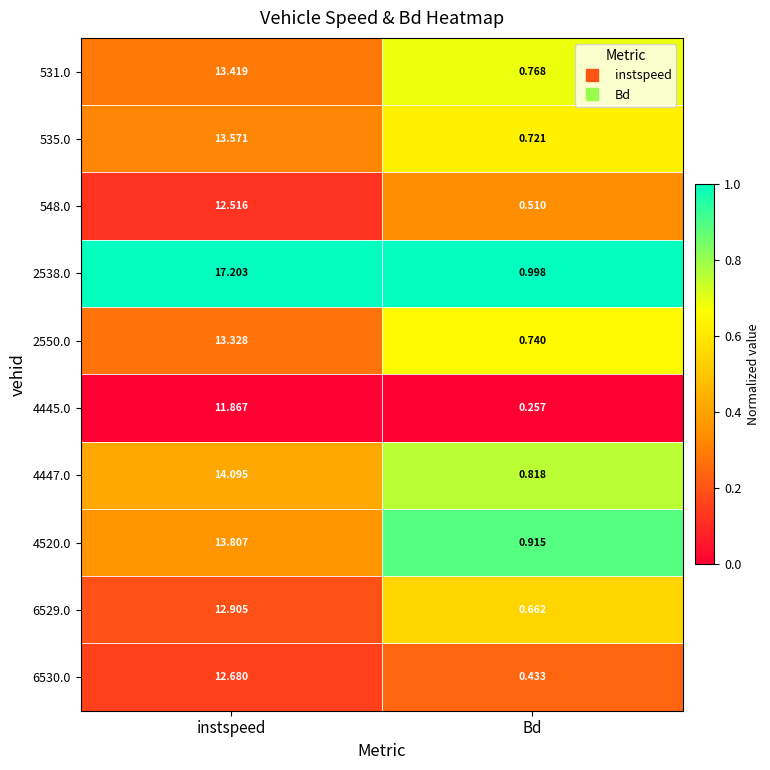

At which category is the sum across all series the highest?

instspeed